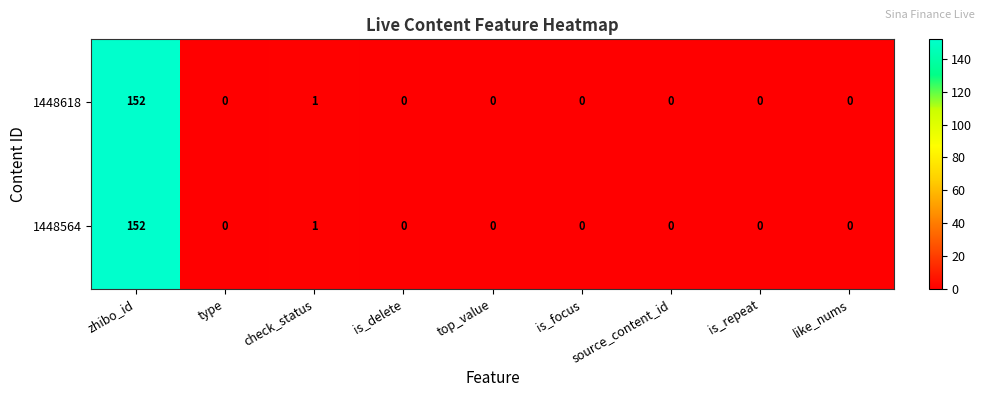

What is the sum of all 1448564 values?

153